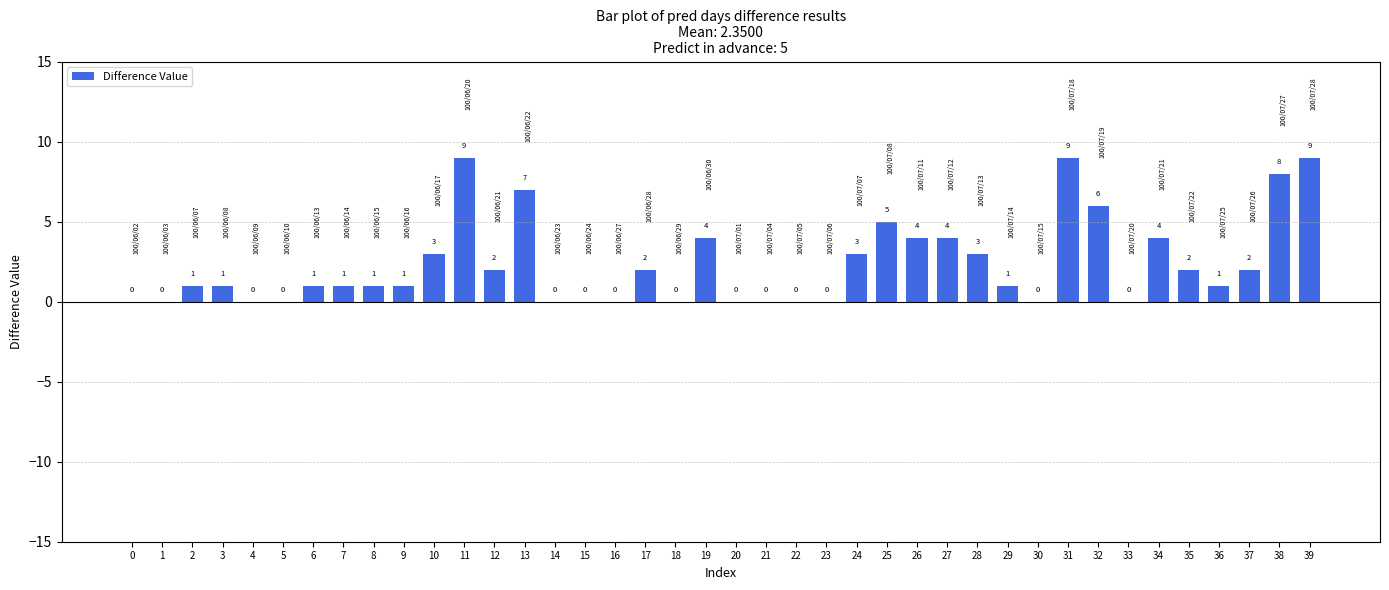

What is the sum of the values at 39 and 19?

13